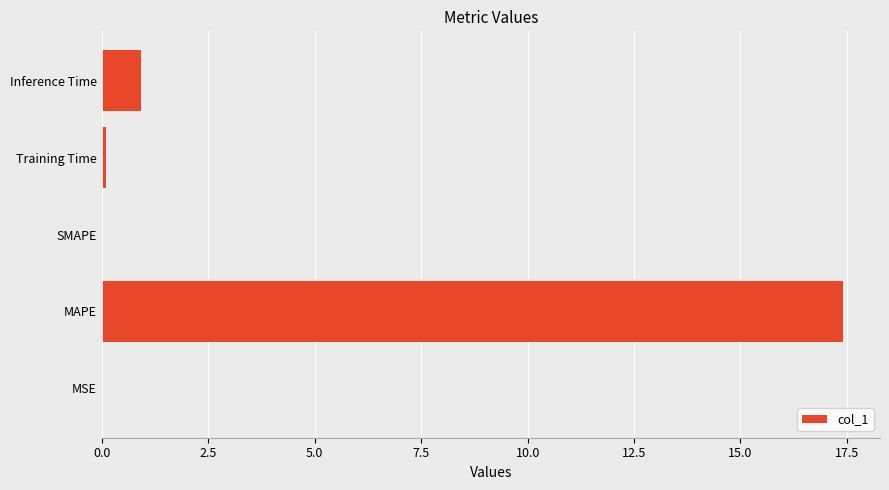

What is the greatest value displayed?

17.4